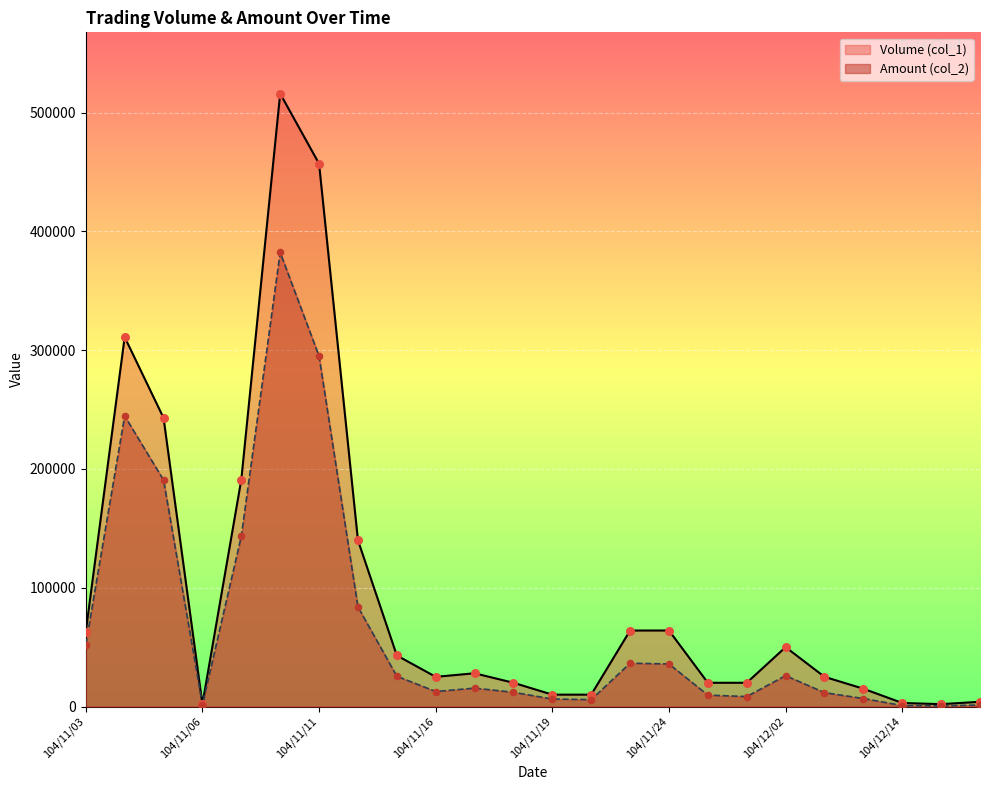

Which series has the largest total across all categories?

Volume (col_1)